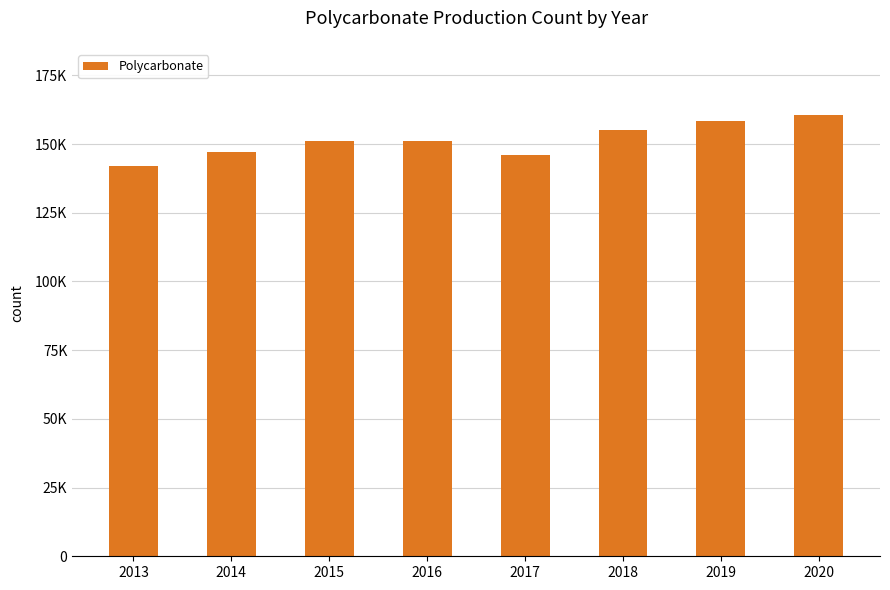

Which has a higher value, 2019 or 2015?

2019